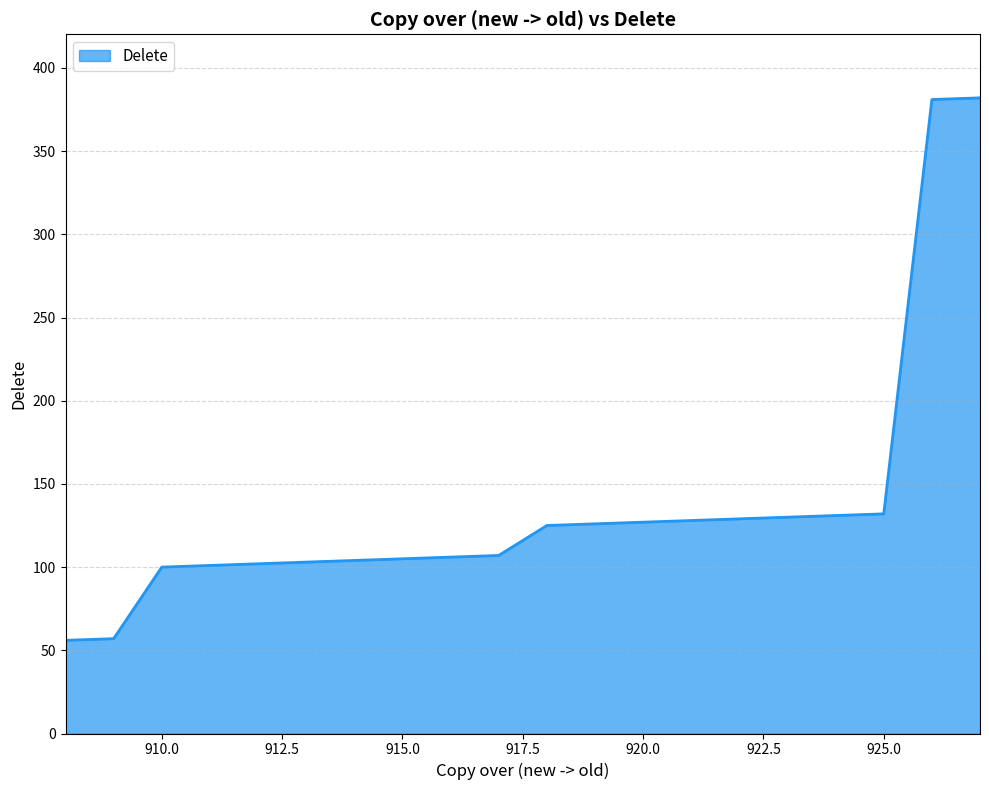

What is the minimum value shown in the chart?

56